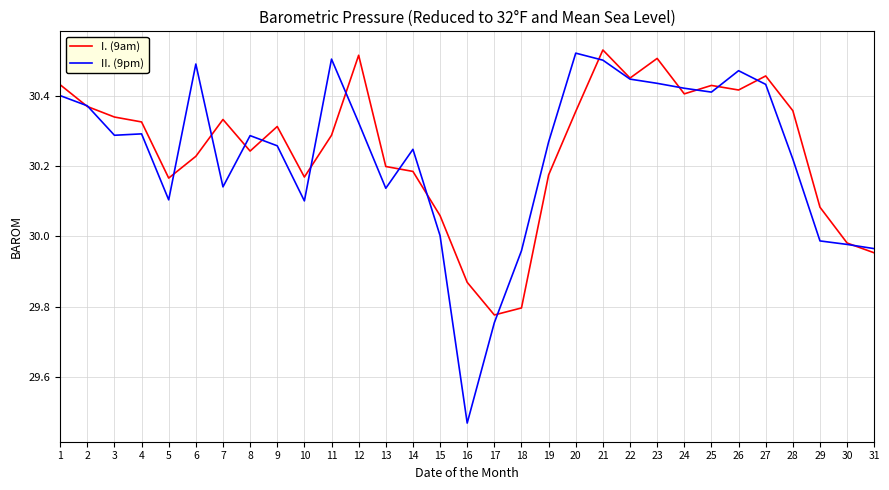

What are all the series names shown in the legend?

I. (9am), II. (9pm)